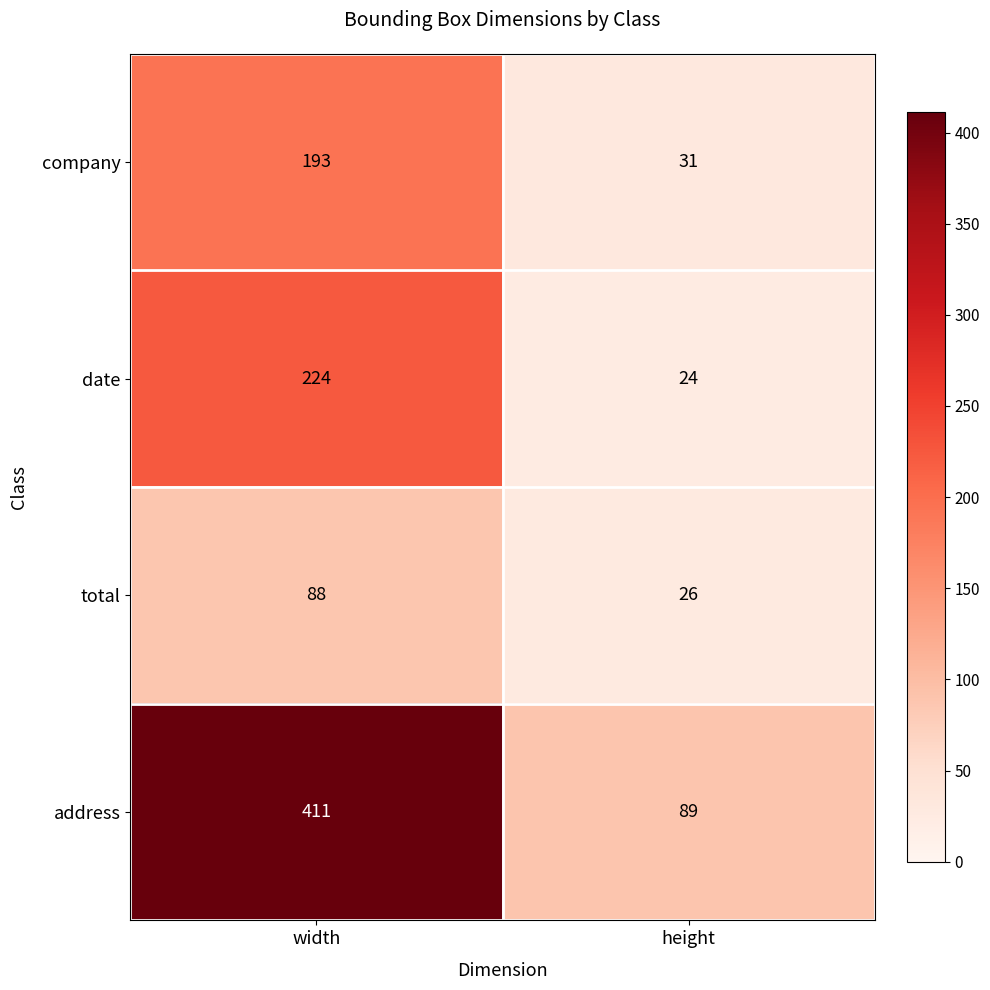

Which series changed the most between width and height?

address